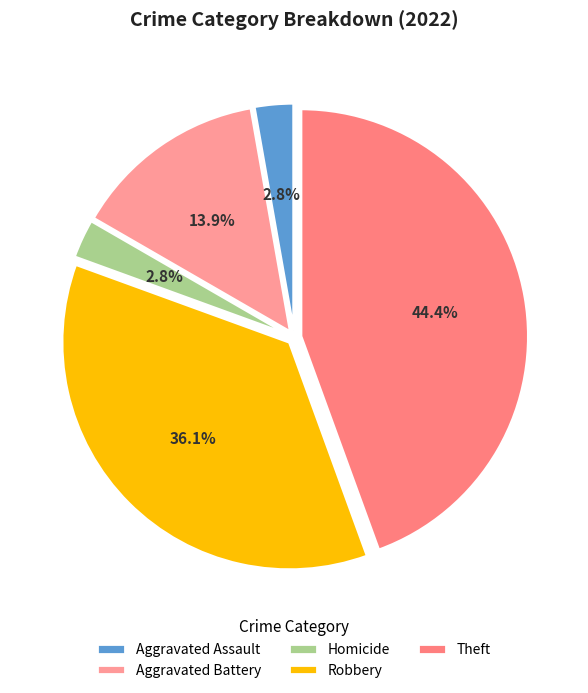

What is the total percentage of Aggravated Battery and Robbery?

50.0%